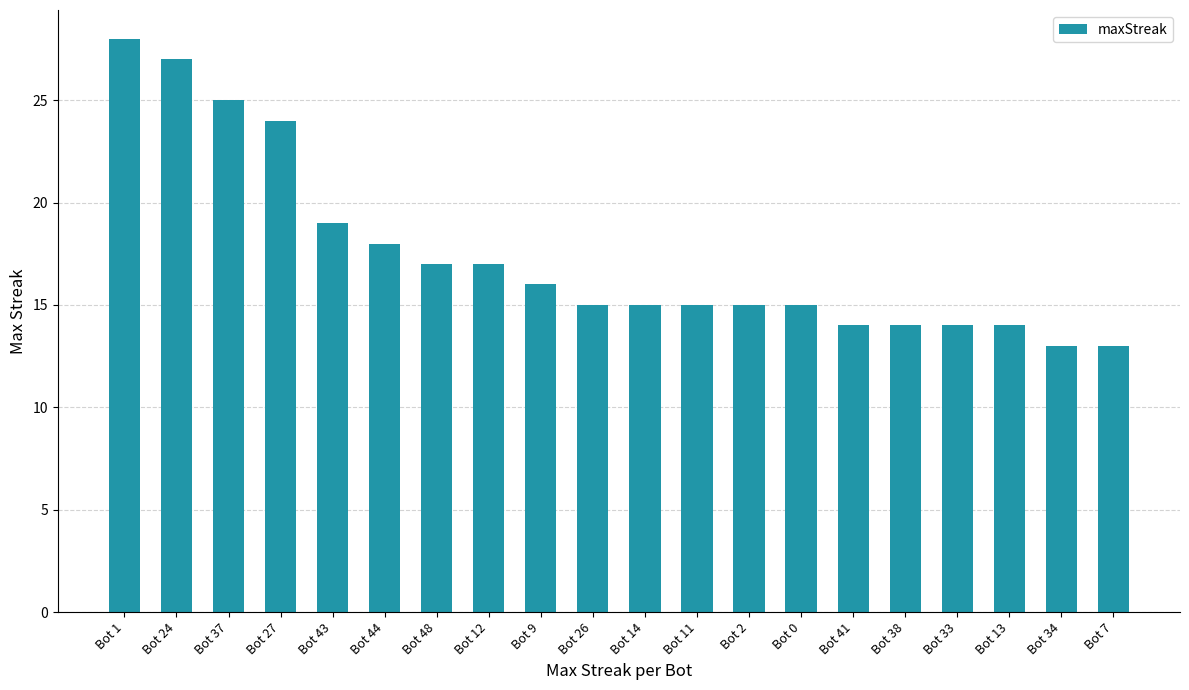

What is the value of the 2nd bar from the left?

27